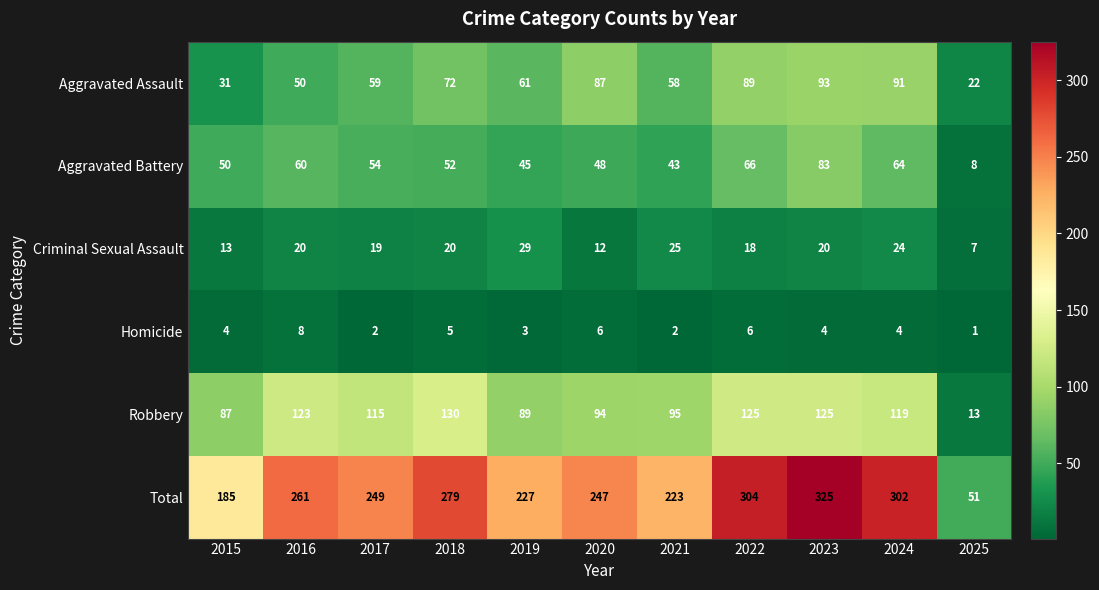

Which series has the widest spread of values?

Total